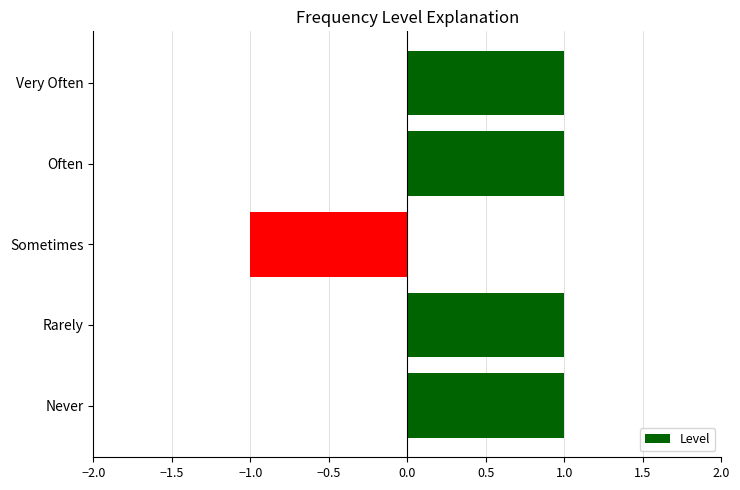

At which category does the chart reach its minimum across all series?

Sometimes